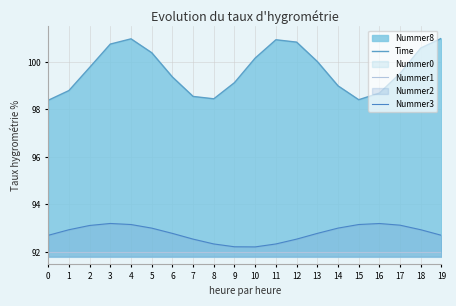

How many data points in Time are less than 99?

7